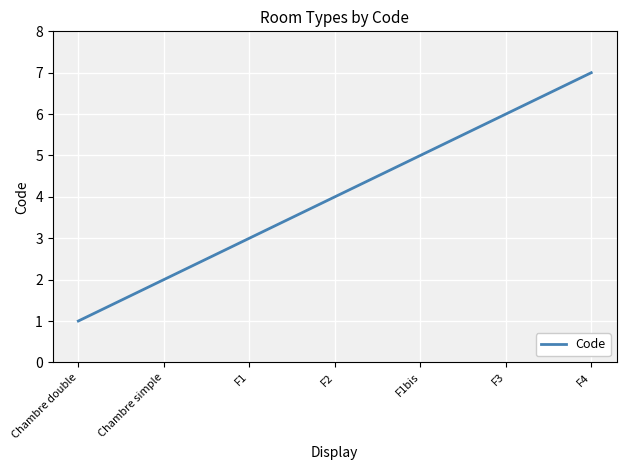

What is the maximum value shown in the chart?

7